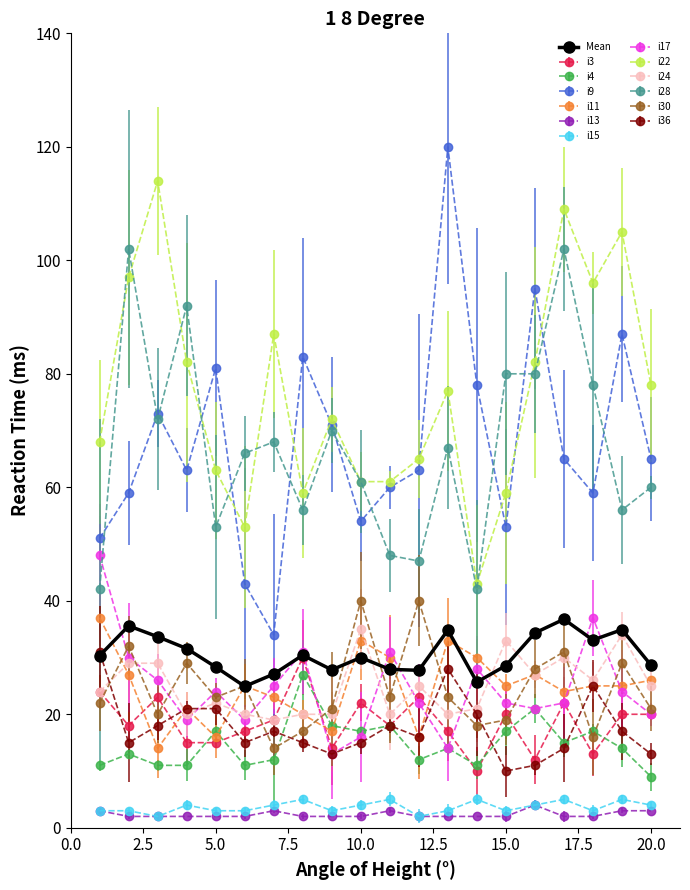

What is the value of the i4 point at the 5th from the left?

17.0